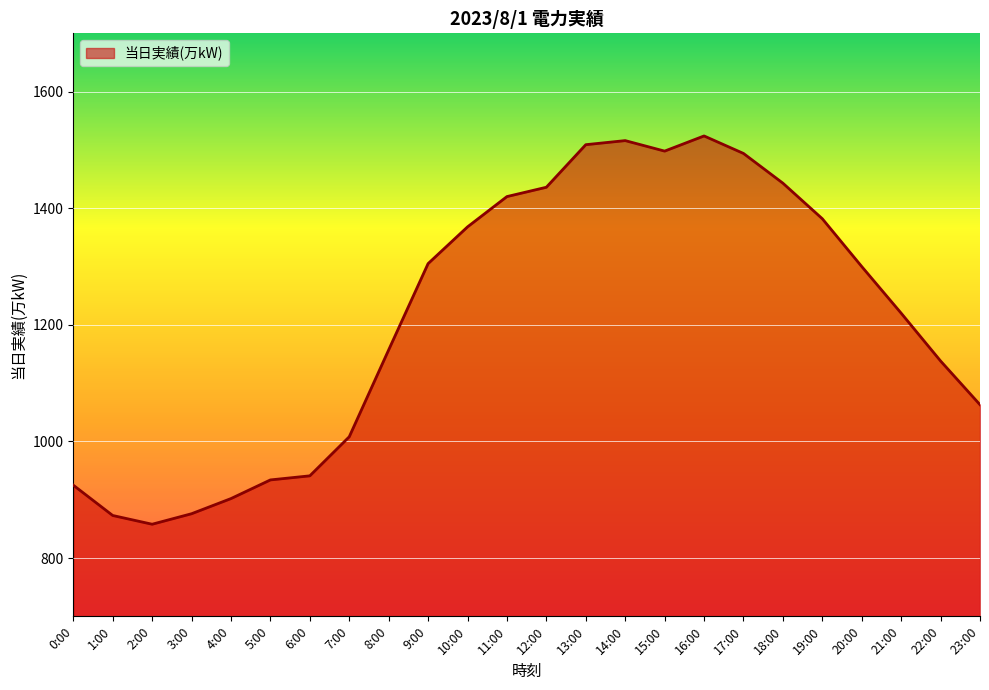

What value does the data have at 21:00, to the nearest 50?

1200